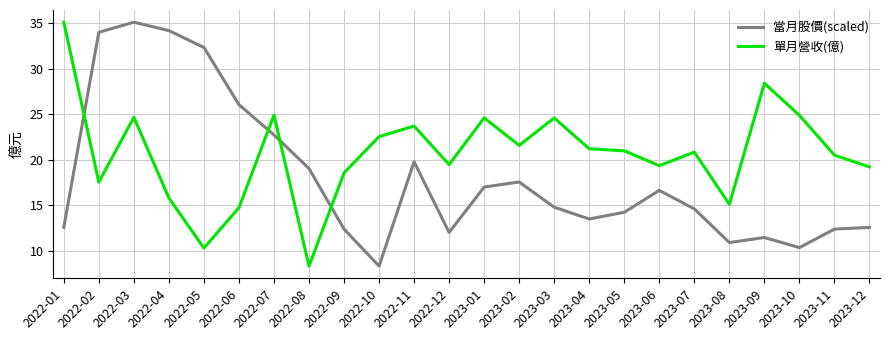

What is the difference between the highest and lowest values at 2023-01?

7.6